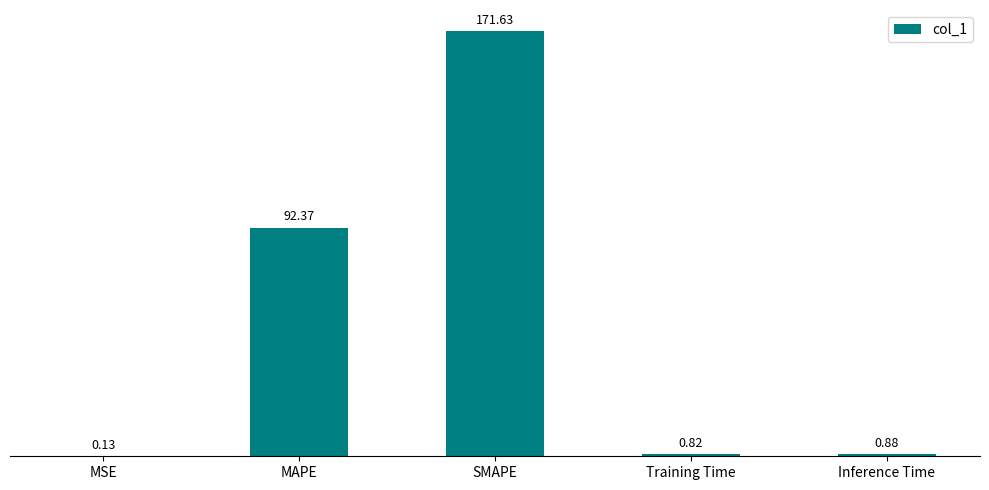

How many series are shown in this chart?

1